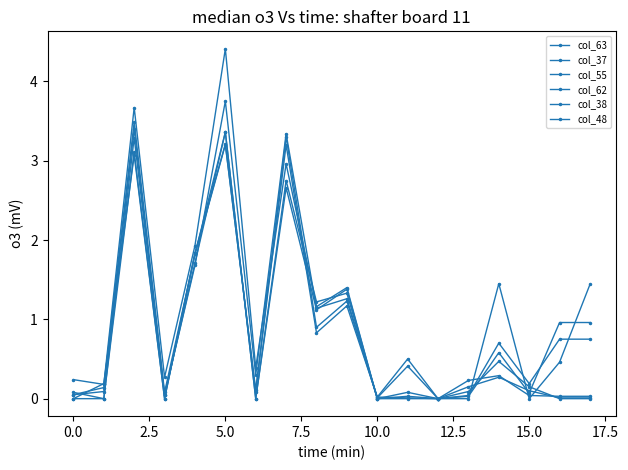

How many lines are shown in the chart?

6